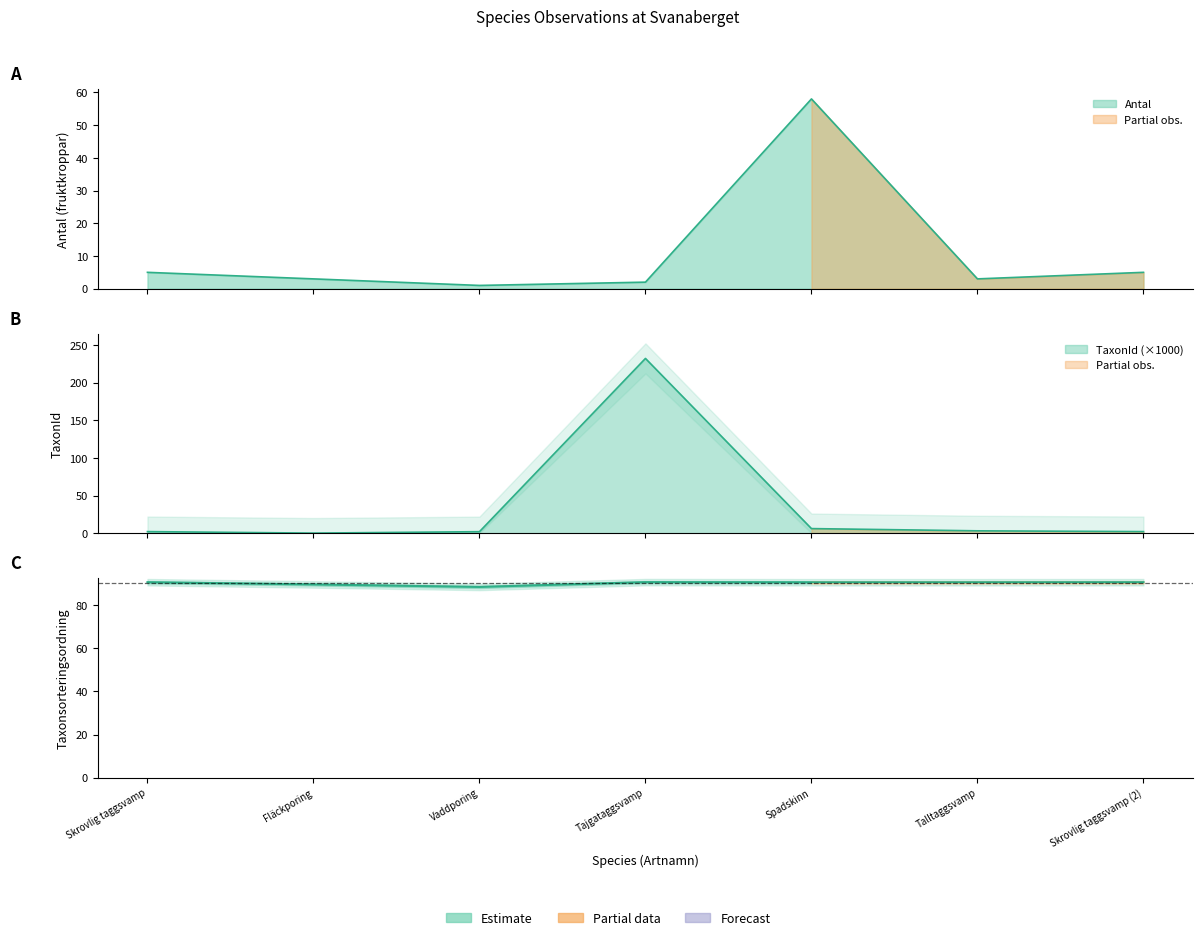

How many distinct data groups are displayed?

3